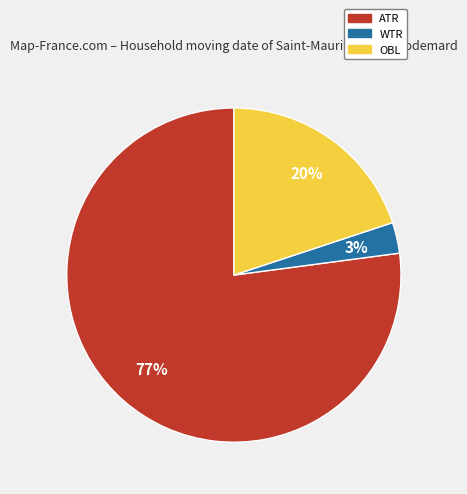

Which category has the smallest portion of the pie?

WTR